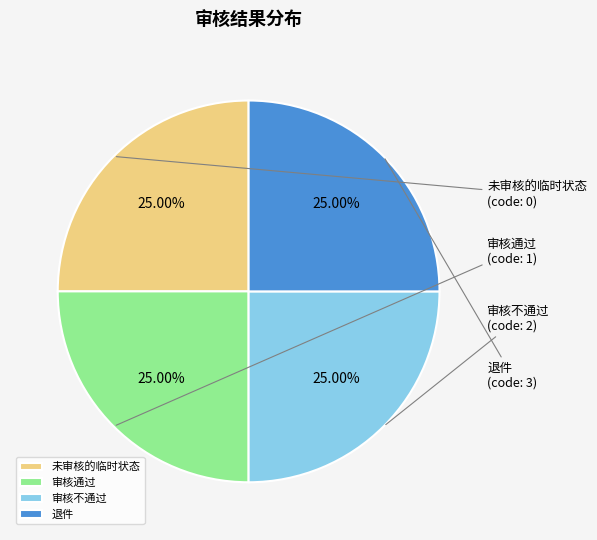

What is the ratio of the value at 退件 to the value at 审核通过?

1.0